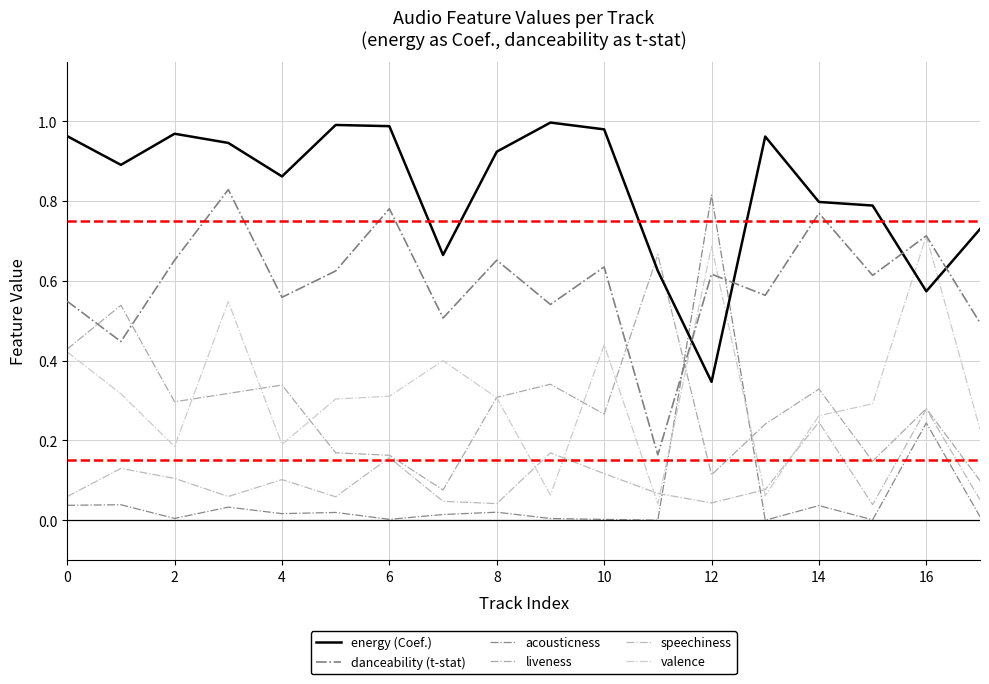

How many lines are shown in the chart?

6